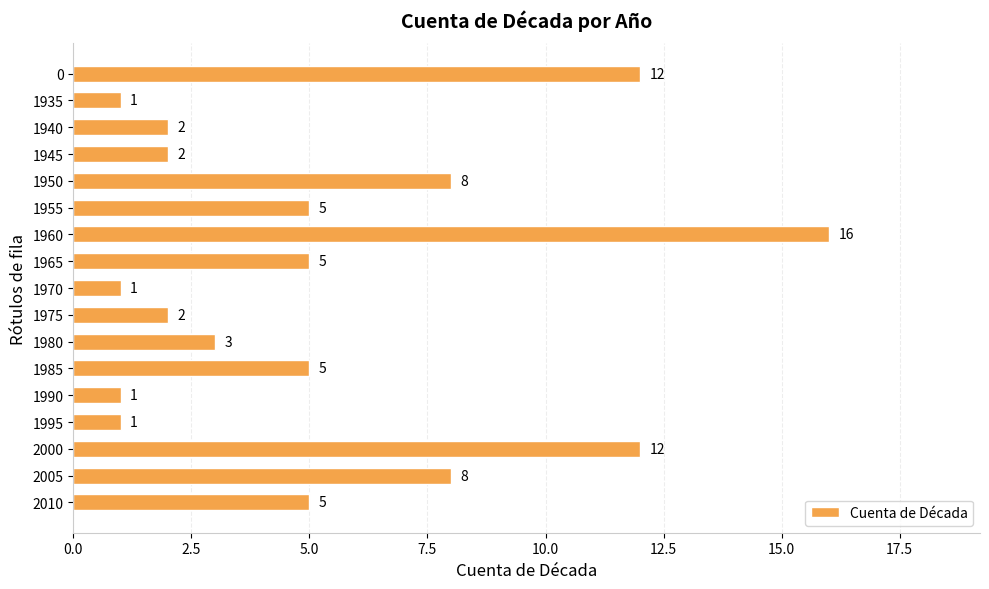

What is the greatest value displayed?

16